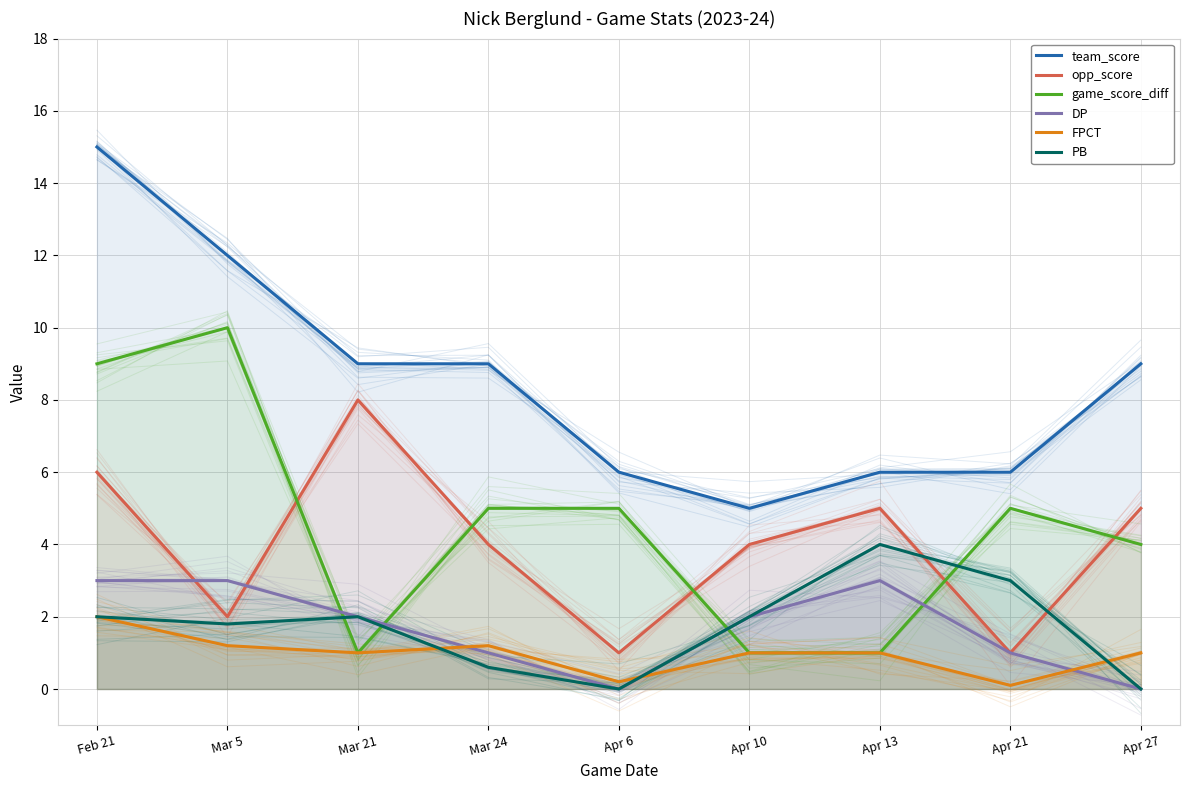

Which category has the lowest value in the PB series?

Apr 6